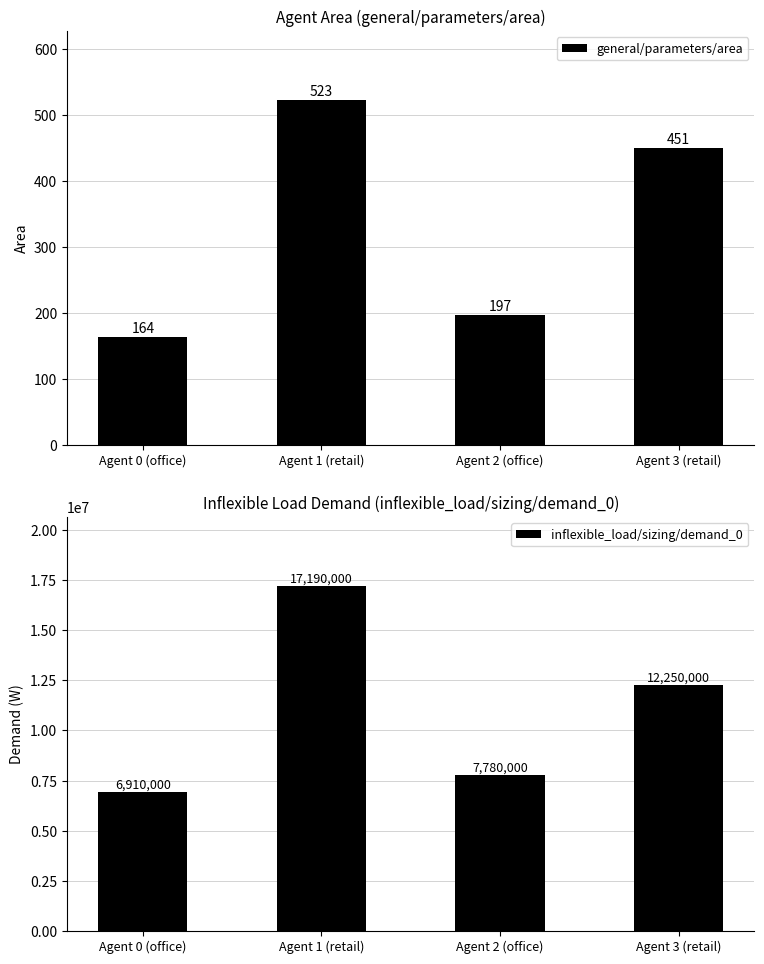

Which series changed the most between Agent 0 (office) and Agent 2 (office)?

inflexible_load/sizing/demand_0